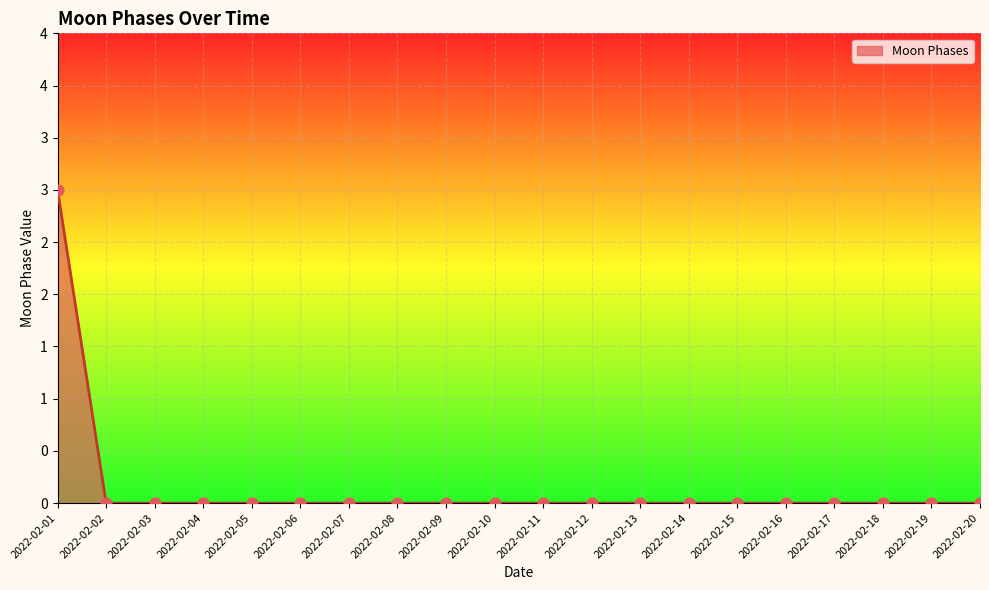

Which has a higher value, 2022-02-10 or 2022-02-14?

2022-02-10